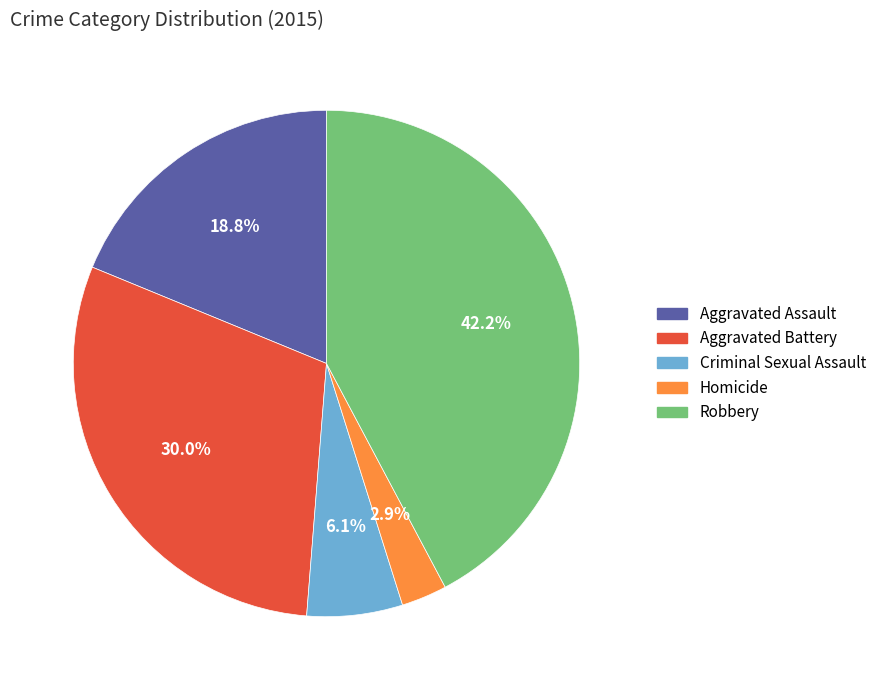

What is the smallest slice in the pie chart?

Homicide